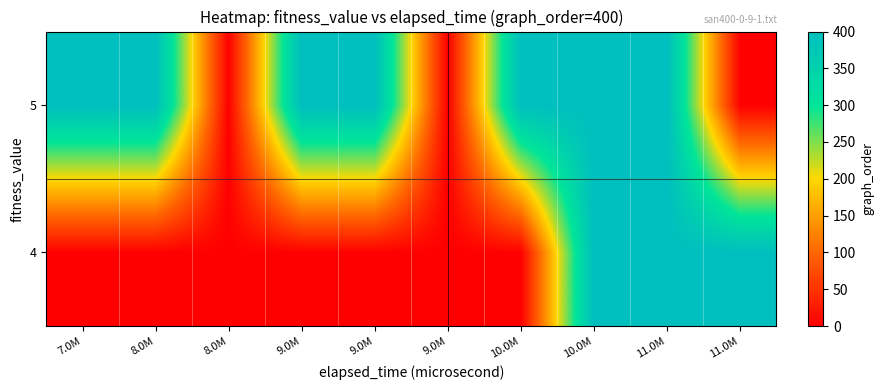

At how many categories does at least one series exceed 96?

8